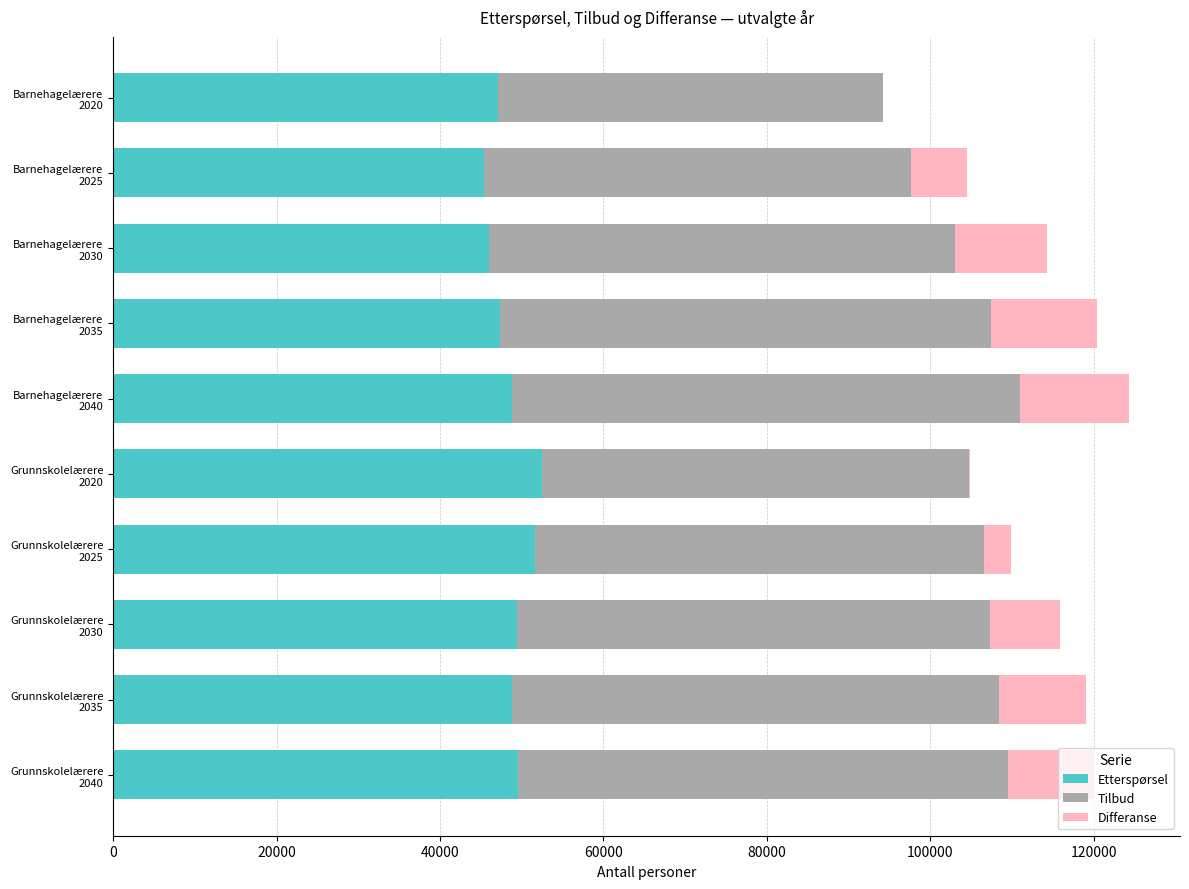

Which series has the largest total across all categories?

Tilbud